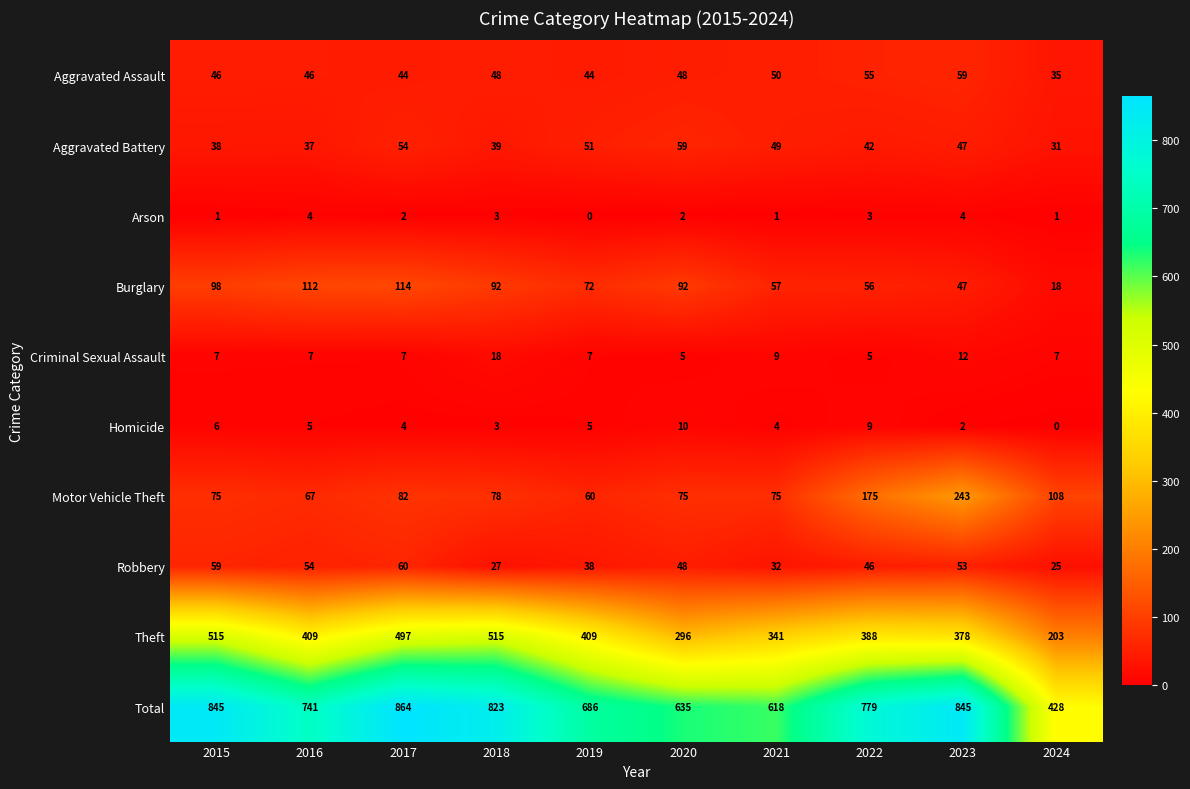

Count the number of categories in the chart.

10